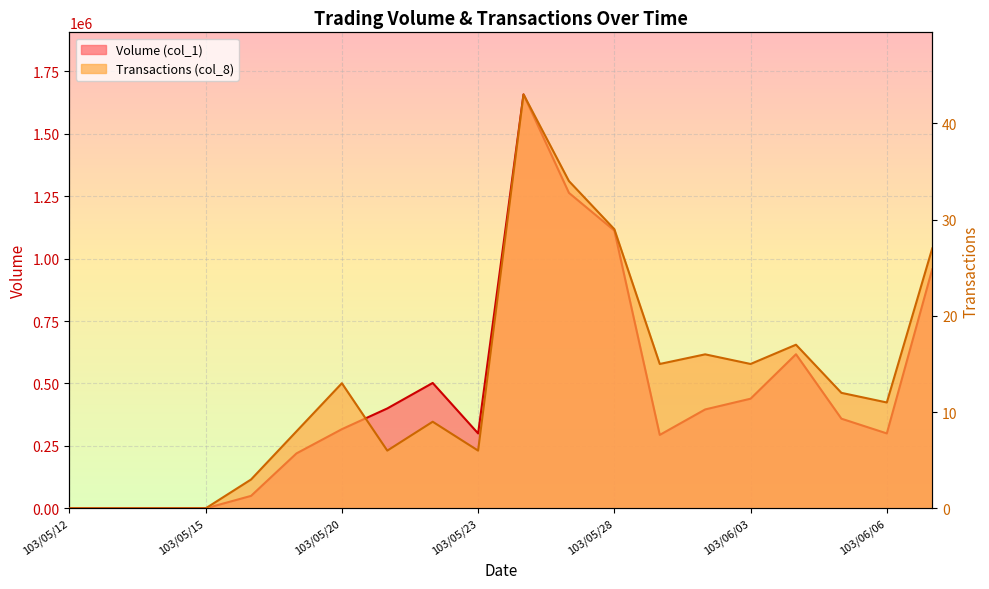

What are all the series names shown in the legend?

Volume (col_1), Transactions (col_8)